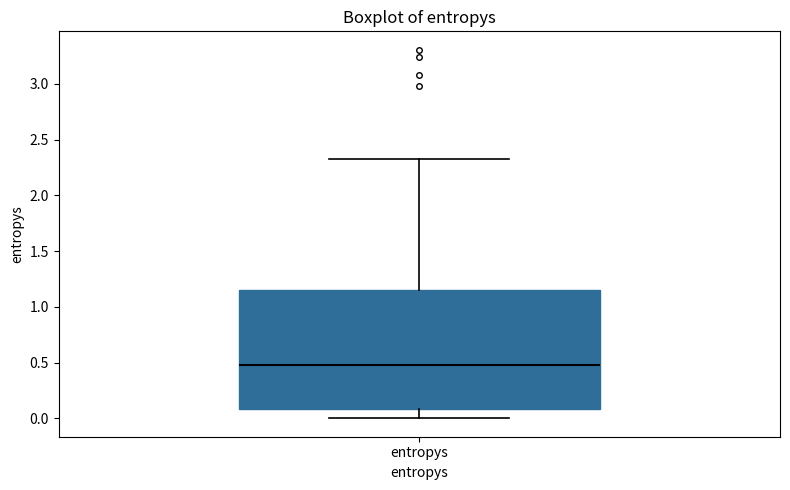

Where is the lower edge of the box for entropys on the y-axis? The values are not printed on the chart, so give them approximately, as read against the axis.

0.10